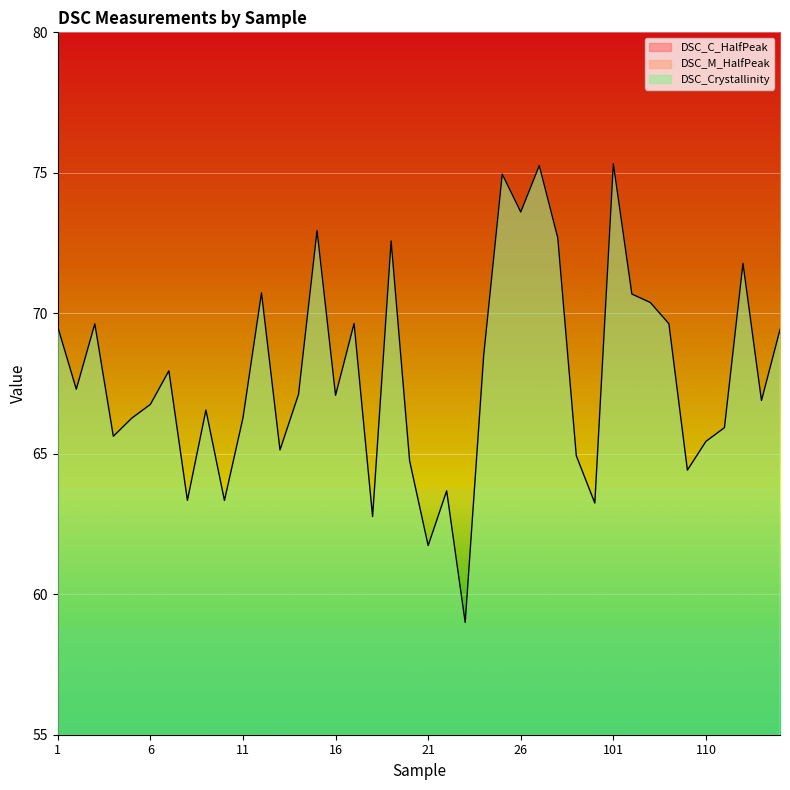

Where is the first local minimum for DSC_Crystallinity?

2